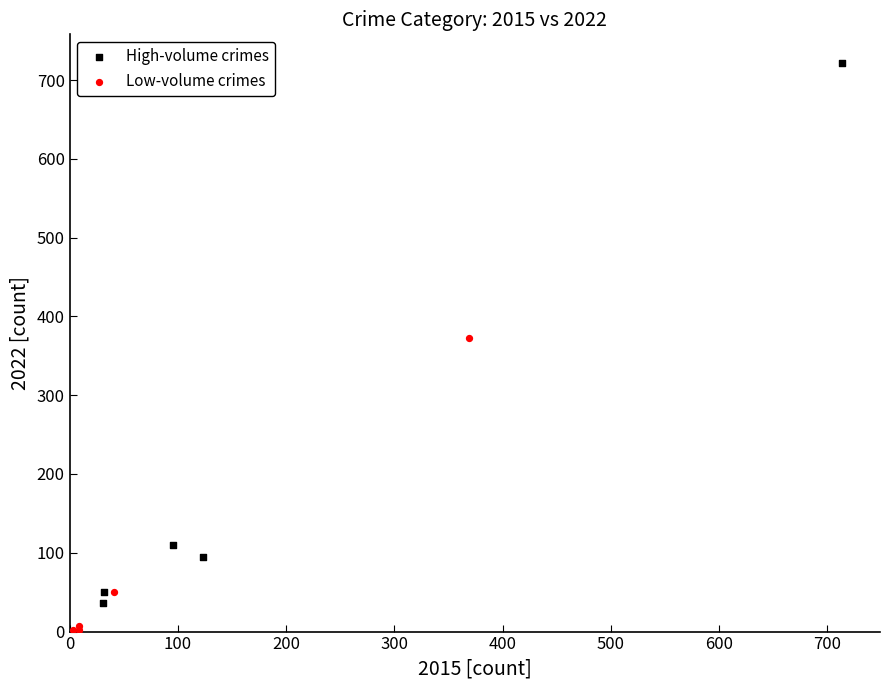

Which series has the largest Y range (max minus min)?

High-volume crimes